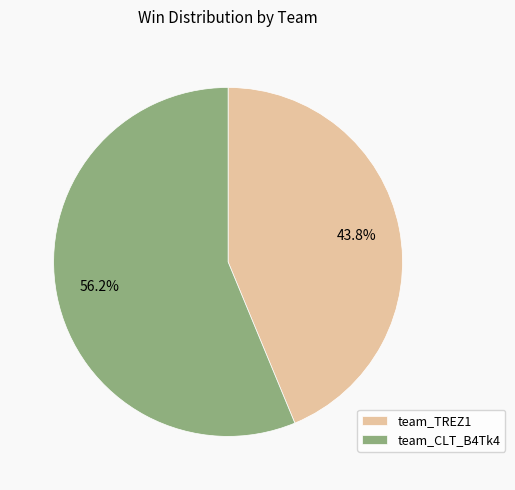

To the nearest percent, what is the average slice percentage?

50%